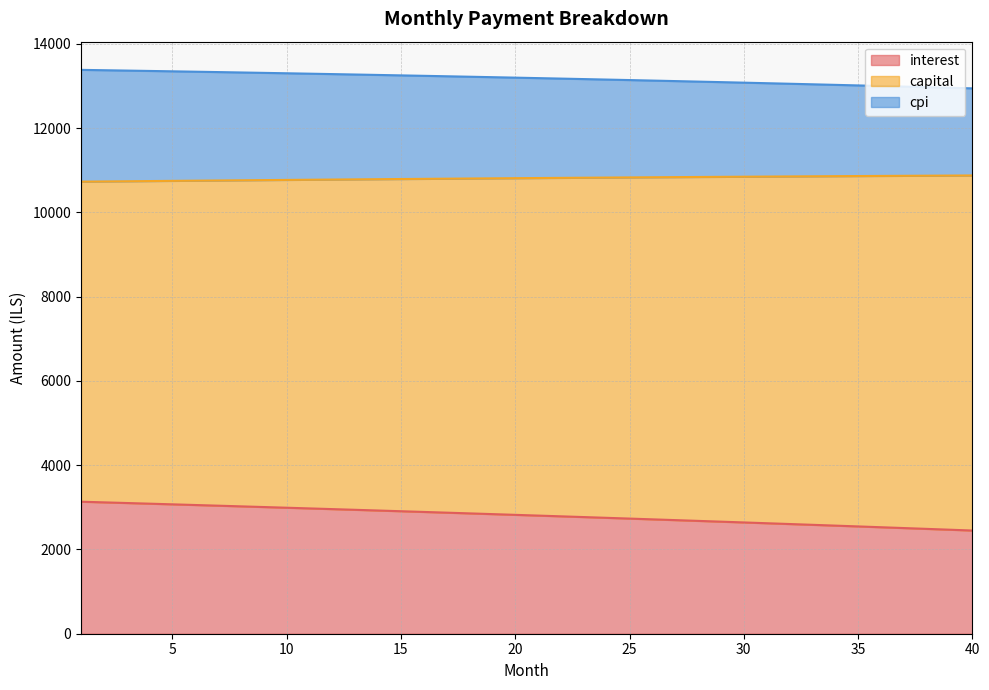

True or false: cpi has more than 0 points higher than both neighbors.

False